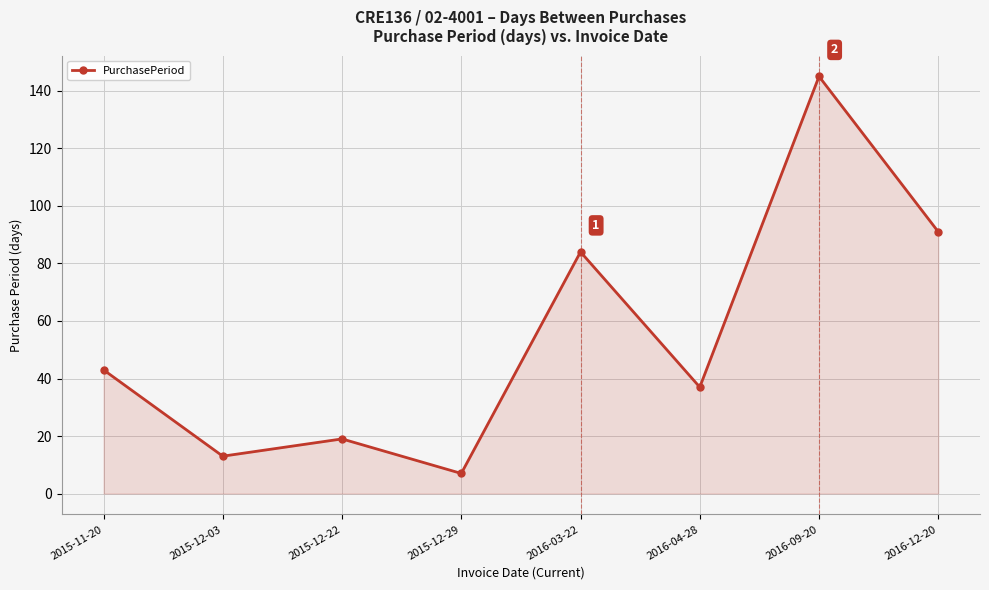

How many series are shown in this chart?

1